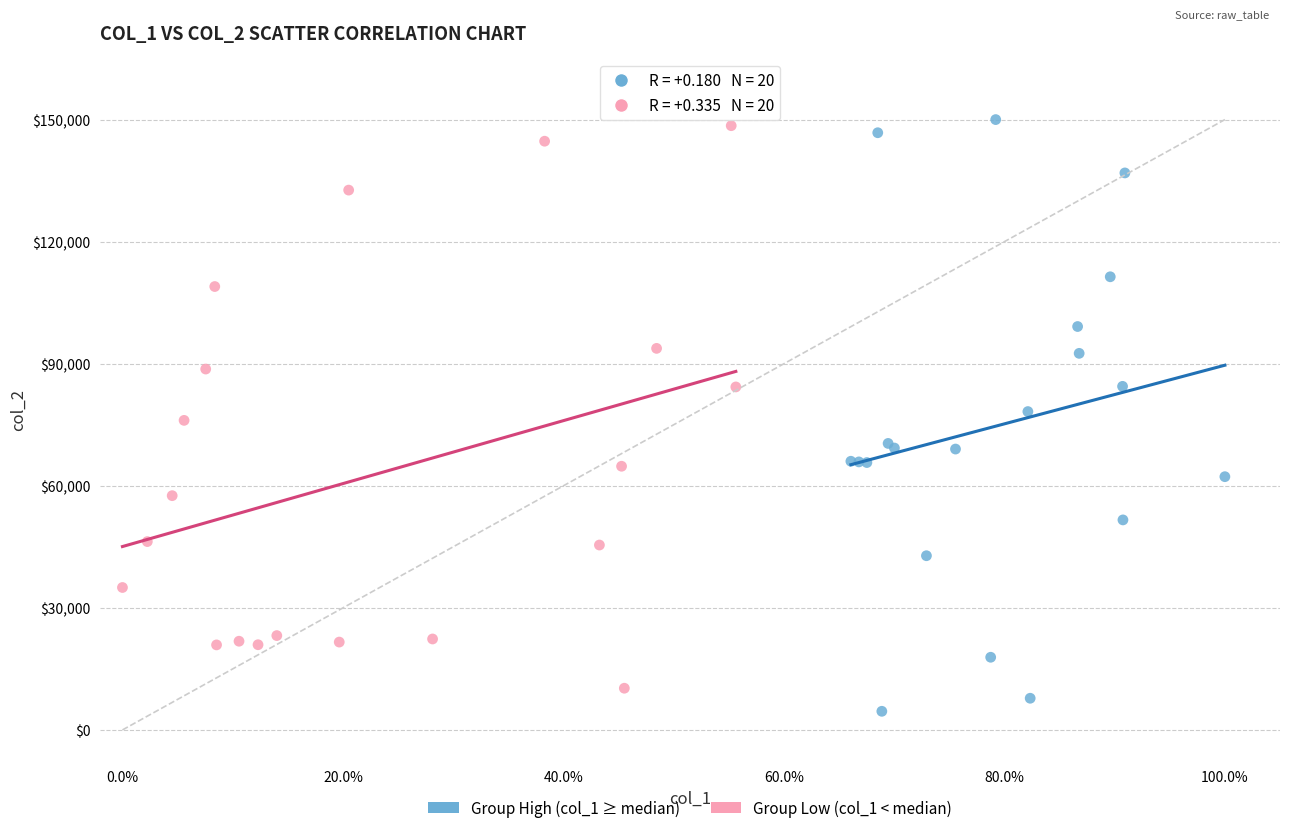

What are all the series names shown in the legend?

Group High (col_1 ≥ median), Group Low (col_1 < median)